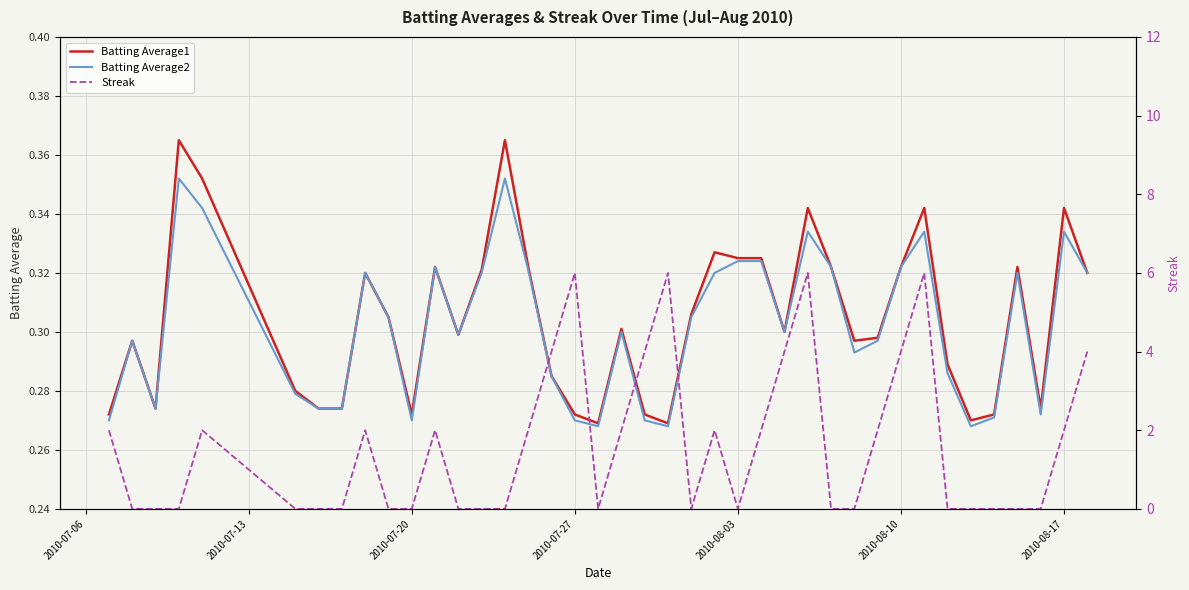

What is the minimum value for Batting Average1?

0.3